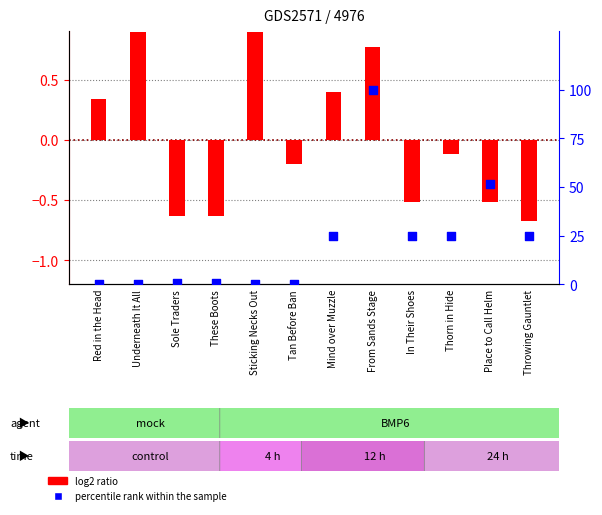

What are all the series names shown in the legend?

log2 ratio, percentile rank within the sample